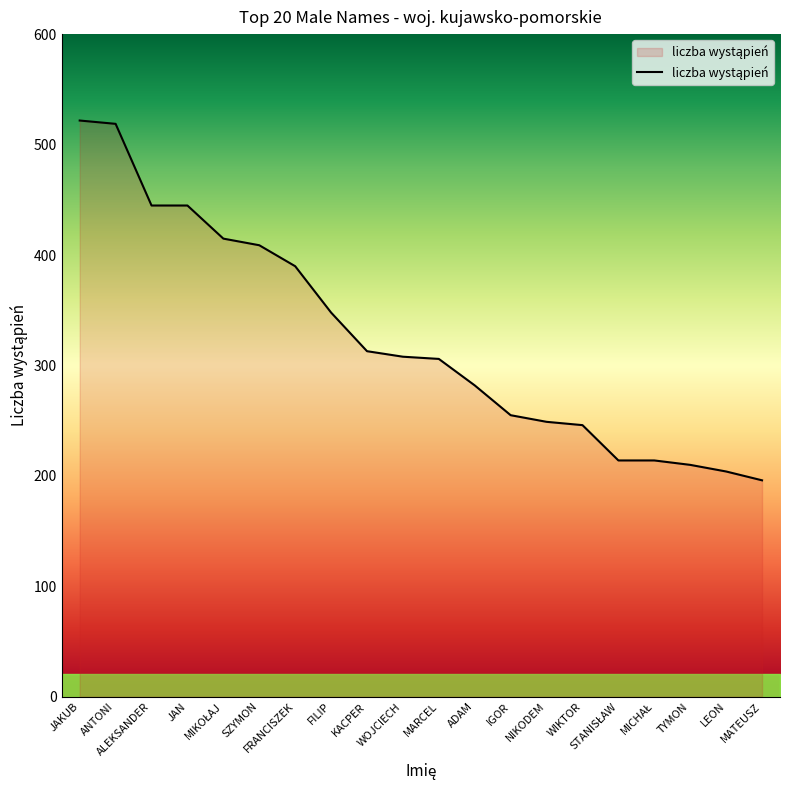

Where does the data first go above 308?

JAKUB